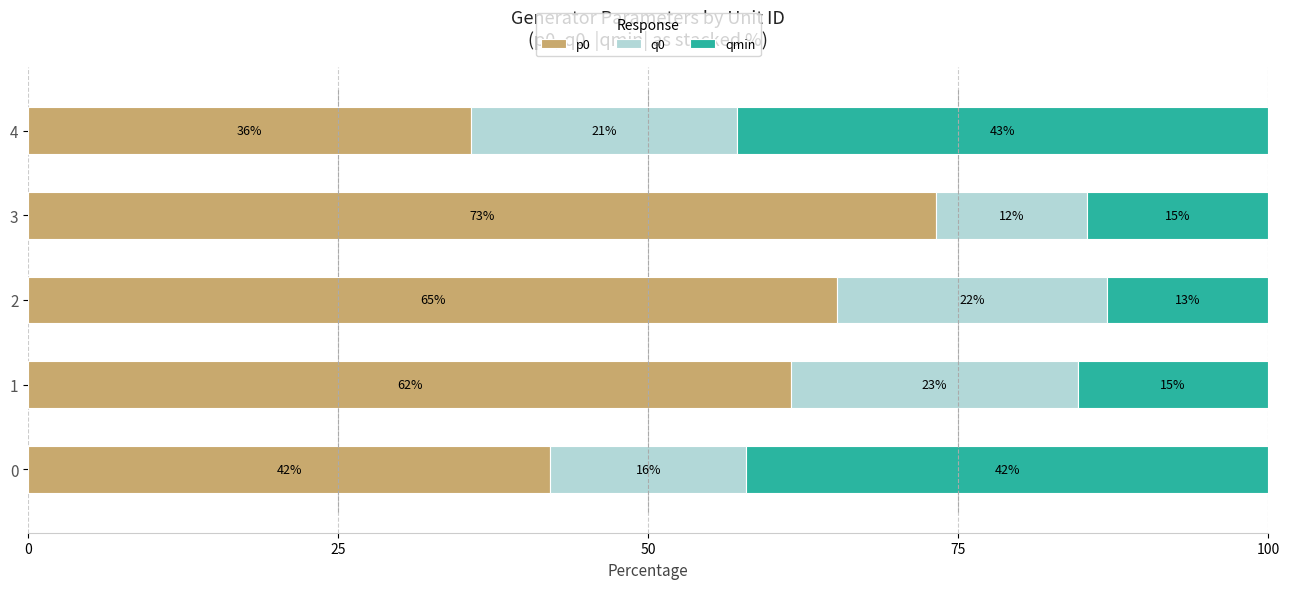

List the series in order of their overall mean, lowest first.

q0, qmin, p0